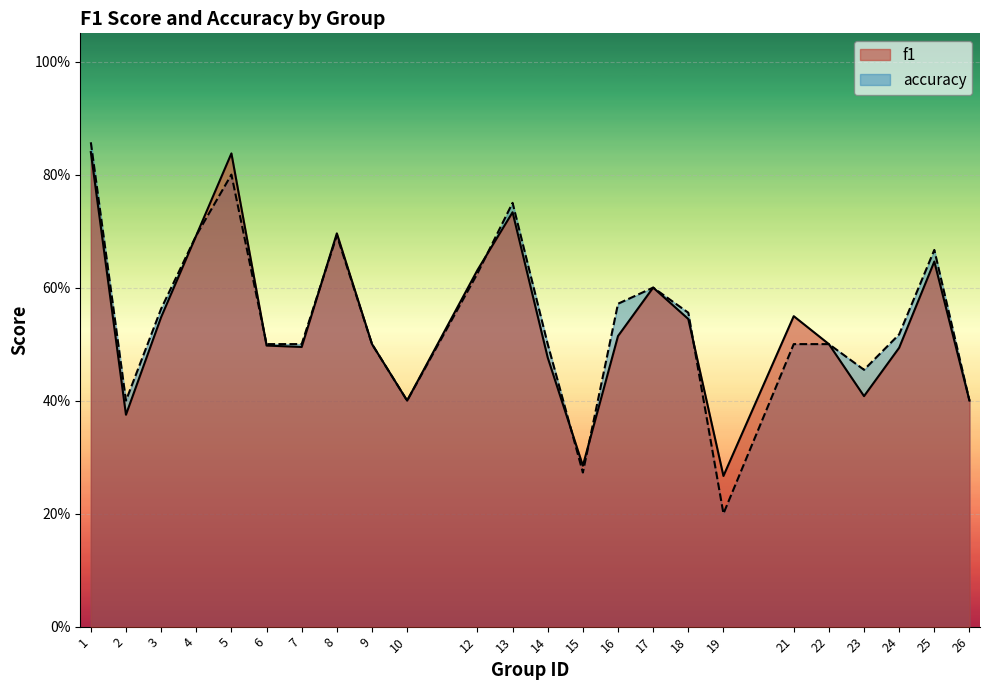

Is it true that accuracy equals 0.7 at 10?

False